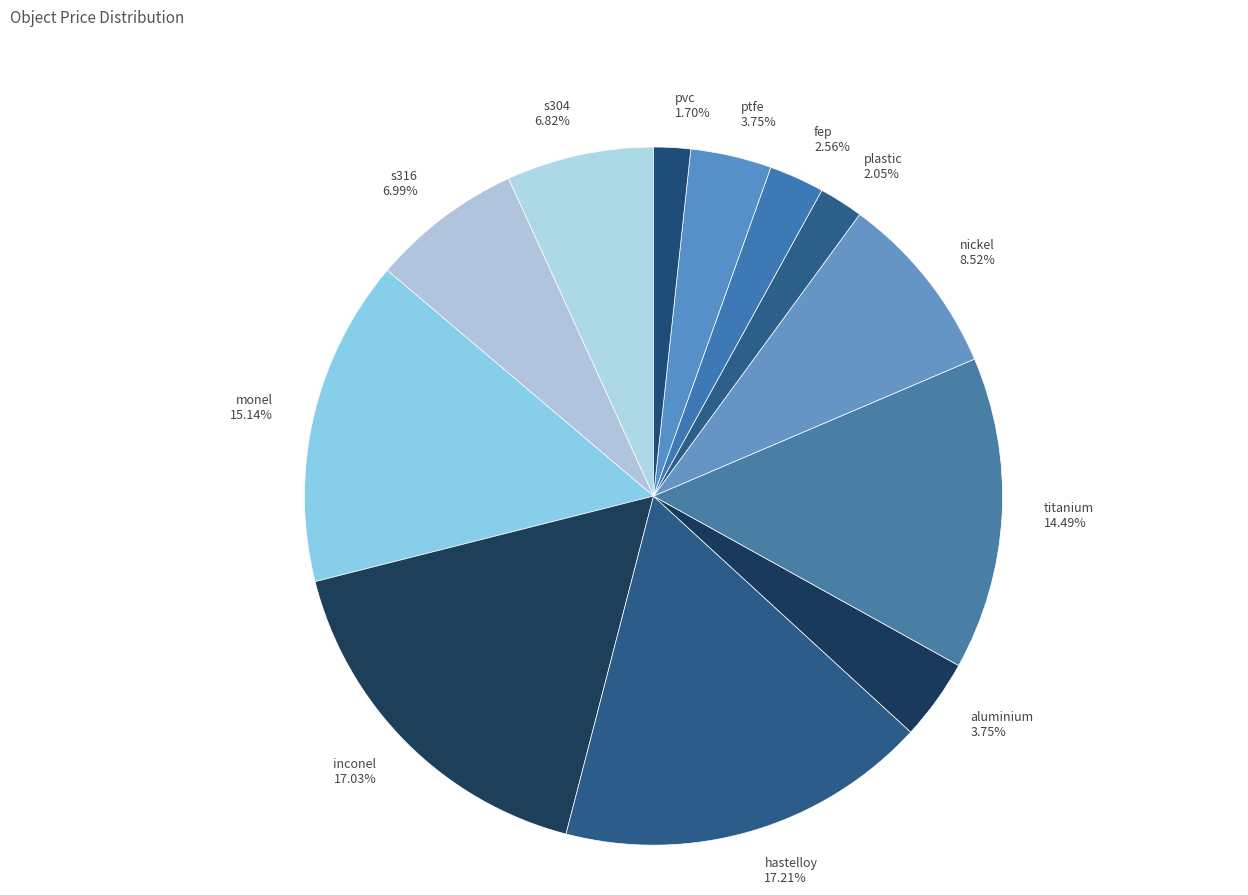

To the nearest percent, what is the difference between the largest and smallest slice percentages?

16%